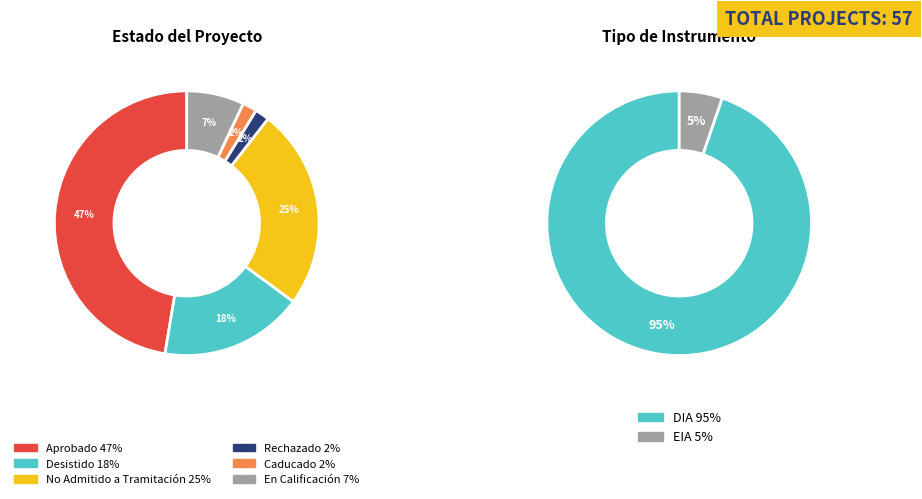

To the nearest percent, what is the average slice percentage?

17%